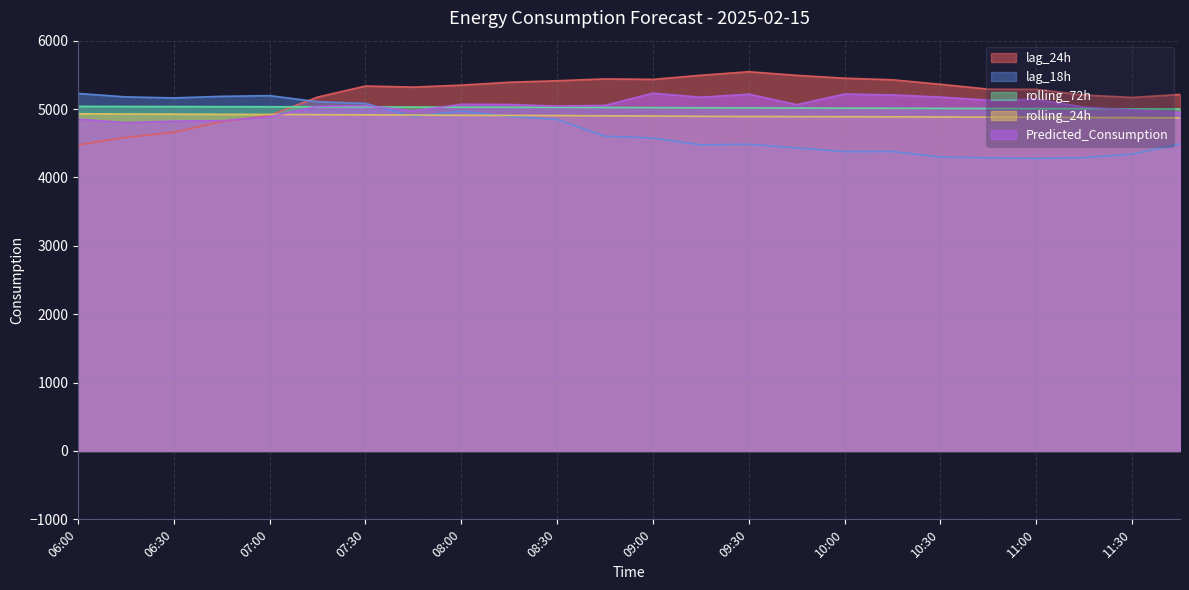

The lag_18h series shows 7785.3 at 06:30. True or false?

False